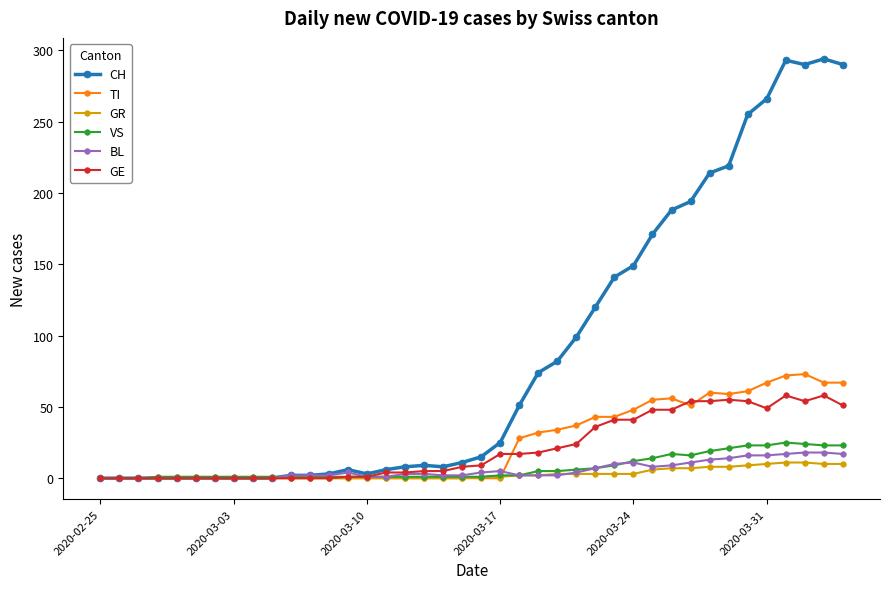

Which series has the largest range (max minus min)?

CH